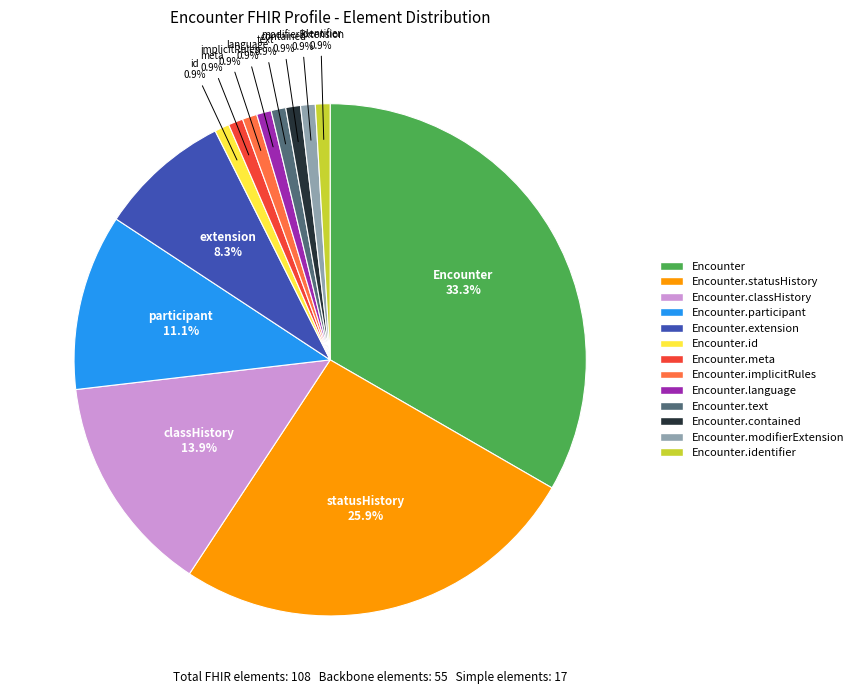

To the nearest percent, what is the average slice percentage?

8%